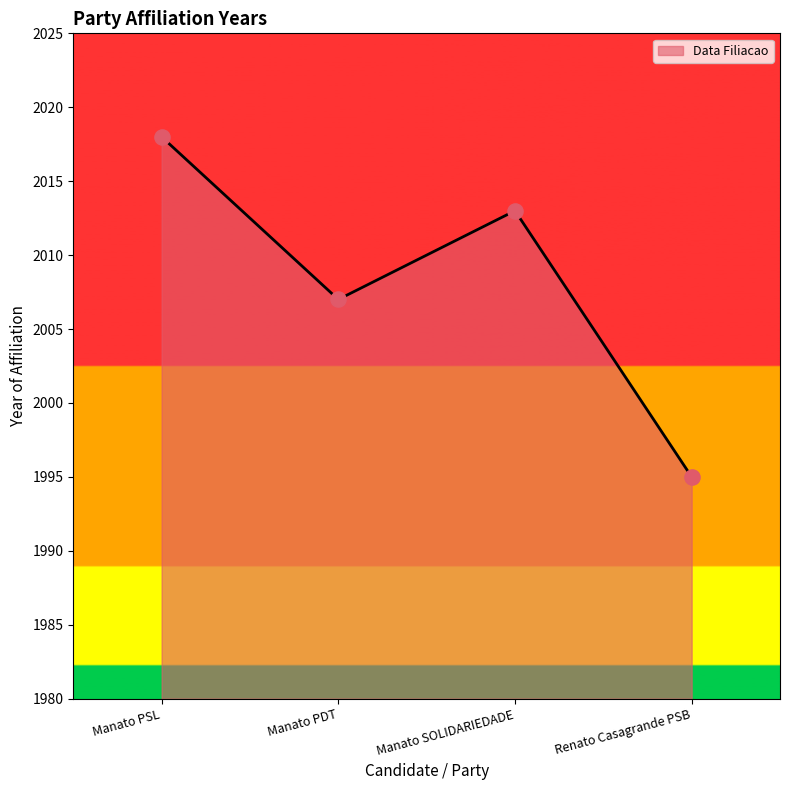

Approximately how many times larger is the value at Manato PSL compared to Manato SOLIDARIEDADE?

1.0